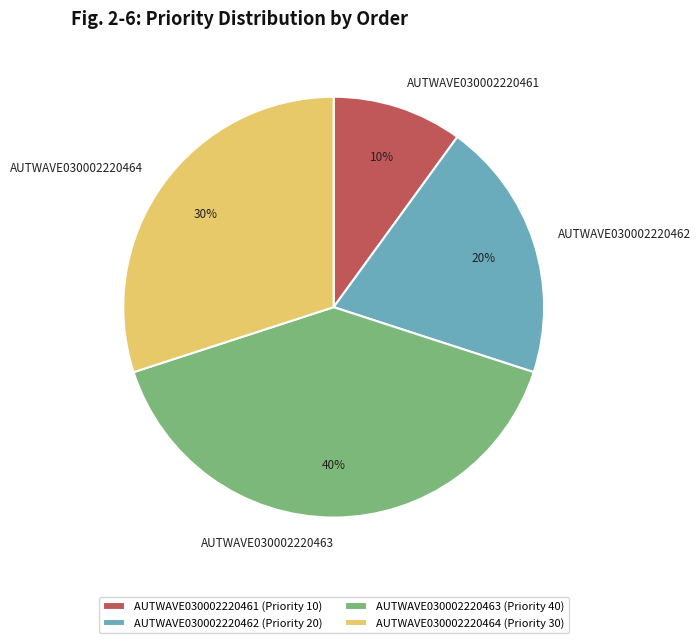

To the nearest percent, what is the difference between the AUTWAVE030002220461 and AUTWAVE030002220462 slice percentages?

10%